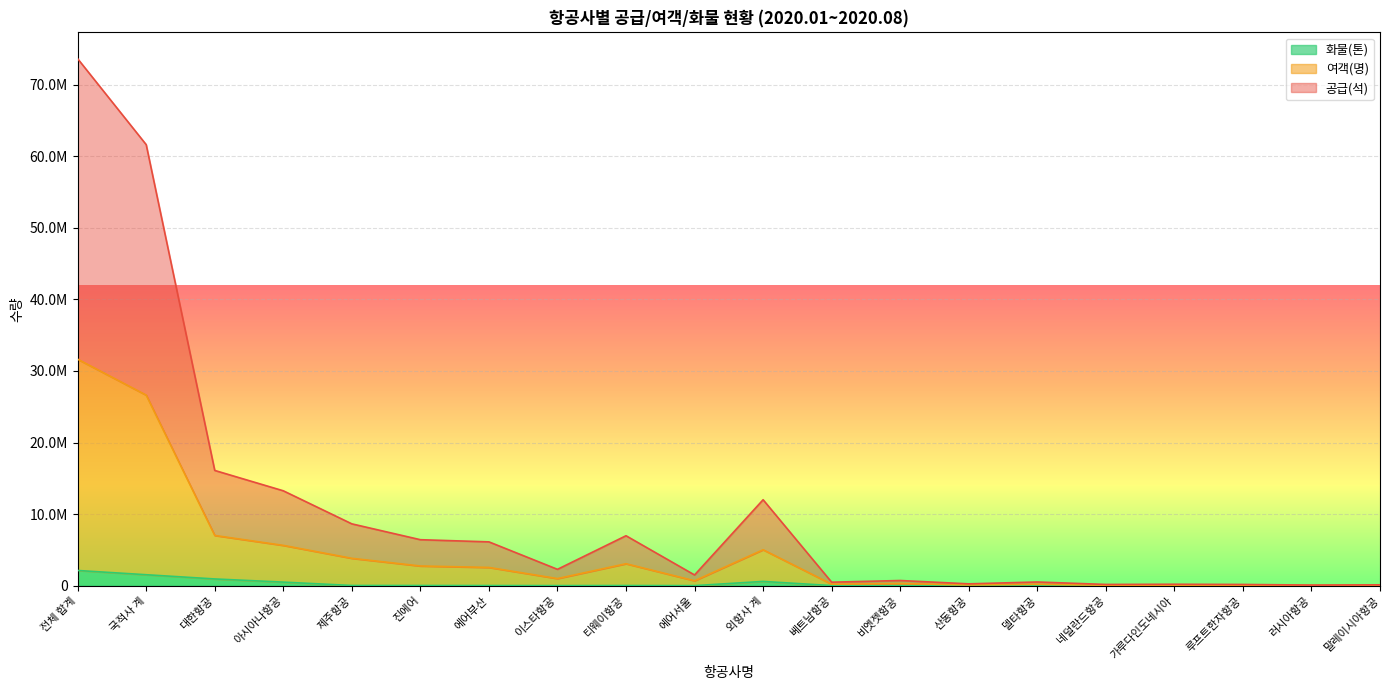

How many data points does each series have?

20